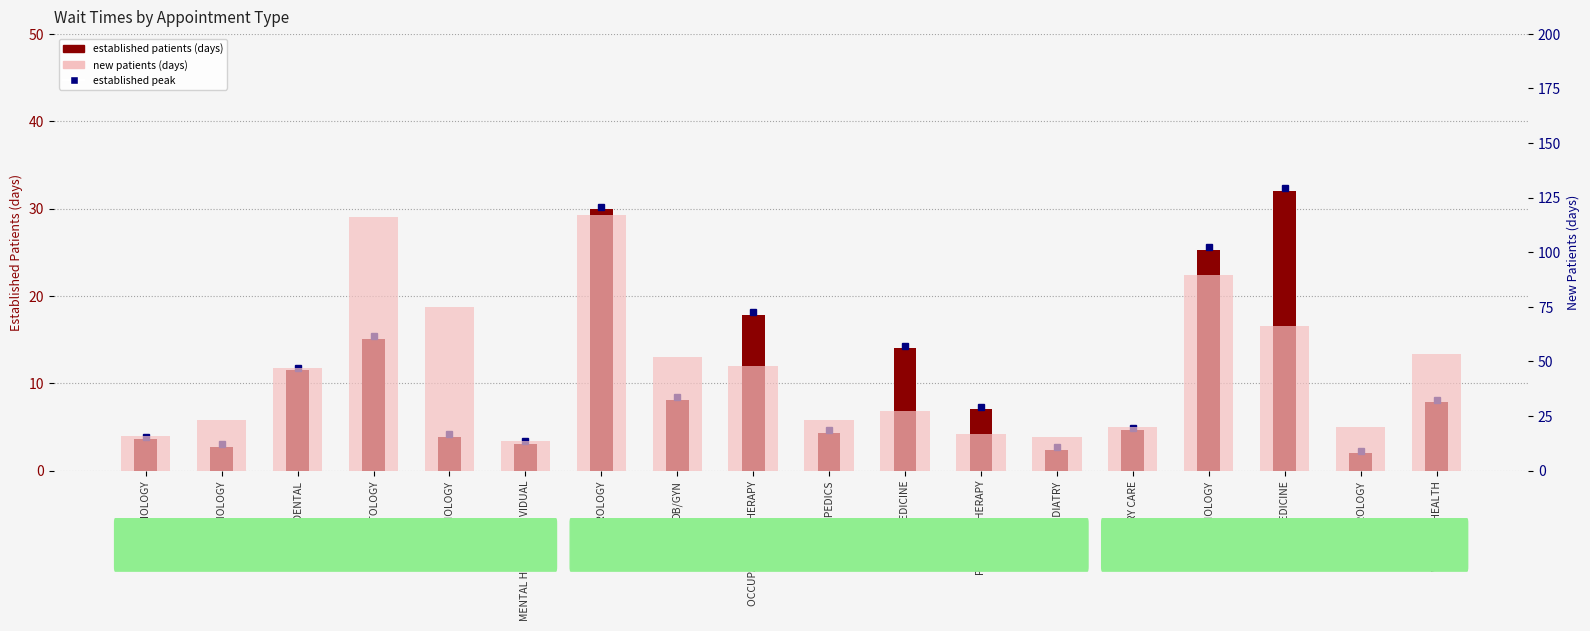

What is the average value of the new patients (days) series?

46.7